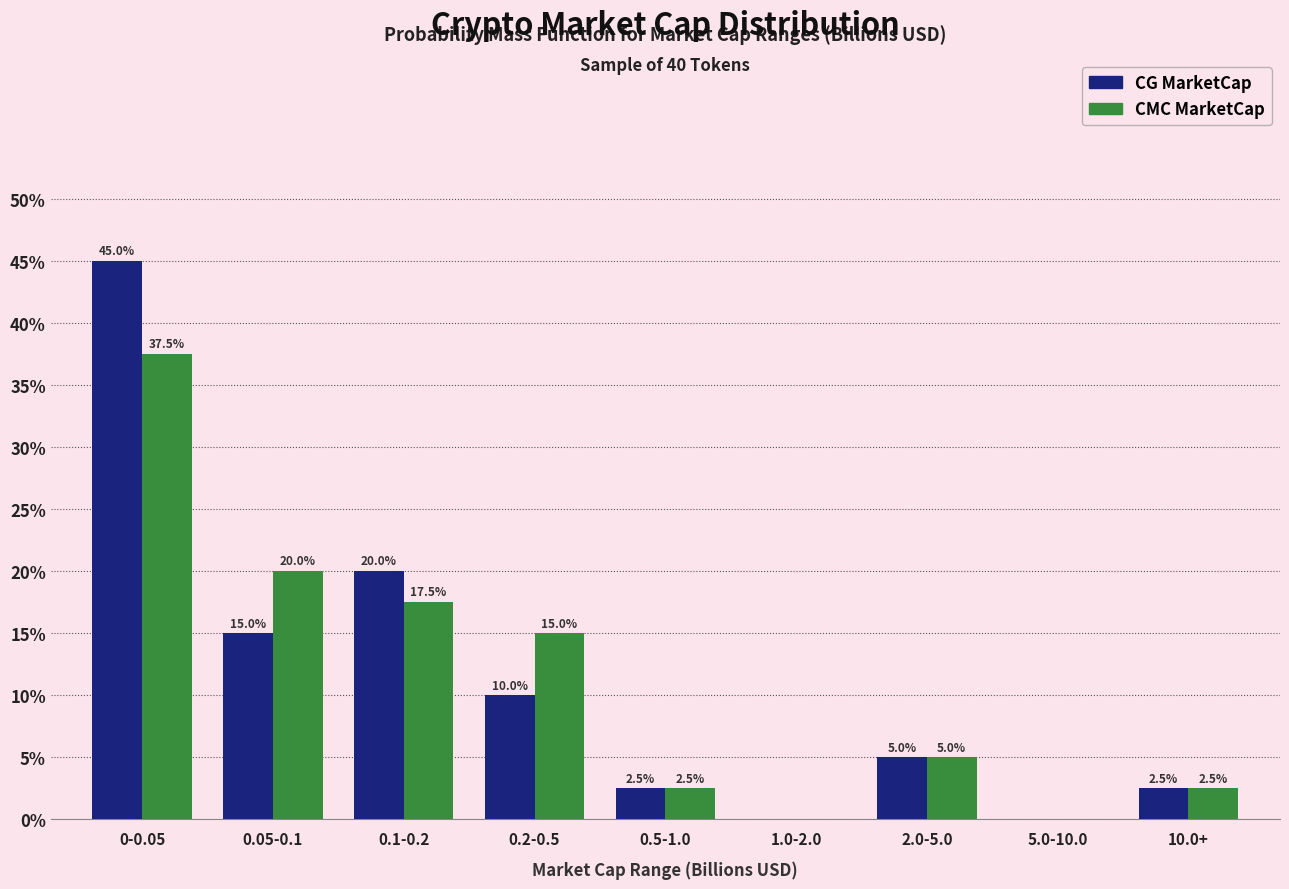

Reading left to right, extract all data points from this chart.

CG MarketCap: 0-0.05=45.0	0.05-0.1=15.0	0.1-0.2=20.0	0.2-0.5=10.0	0.5-1.0=2.5	1.0-2.0=0.0	2.0-5.0=5.0	5.0-10.0=0.0	10.0+=2.5
CMC MarketCap: 0-0.05=37.5	0.05-0.1=20.0	0.1-0.2=17.5	0.2-0.5=15.0	0.5-1.0=2.5	1.0-2.0=0.0	2.0-5.0=5.0	5.0-10.0=0.0	10.0+=2.5